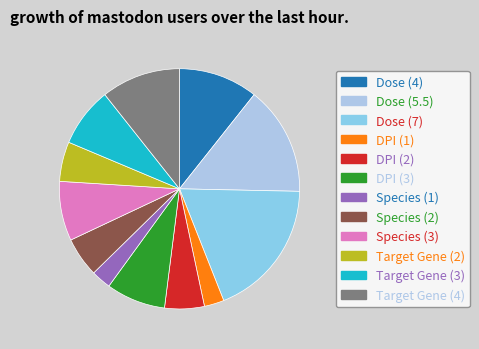

Which has a higher value, Target Gene (3) or DPI (2)?

Target Gene (3)